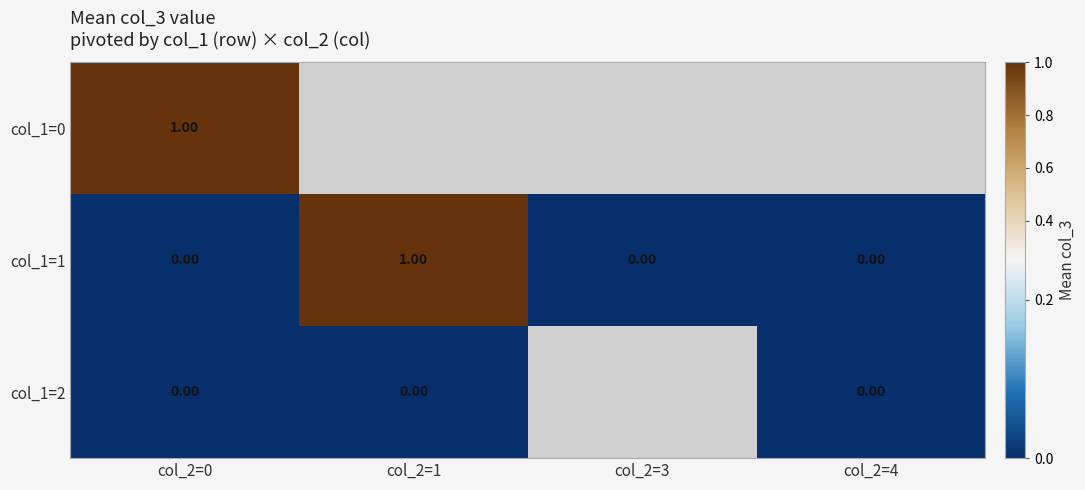

Which has a higher value, col_2=4 or col_2=1?

col_2=1